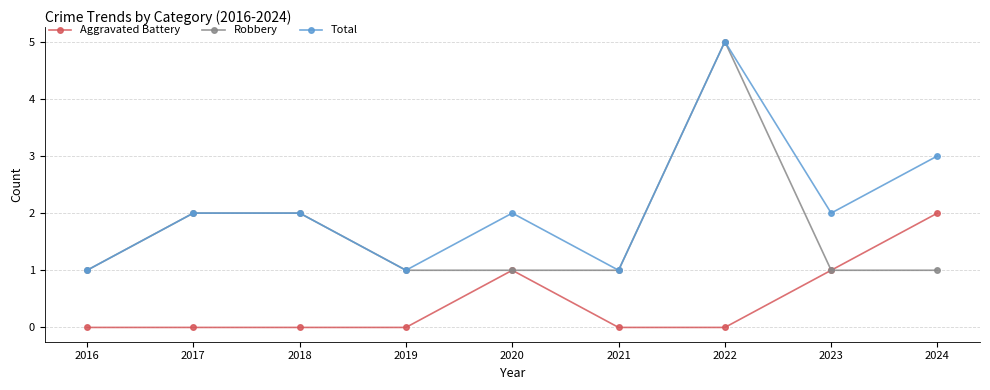

What are all the series names shown in the legend?

Aggravated Battery, Robbery, Total